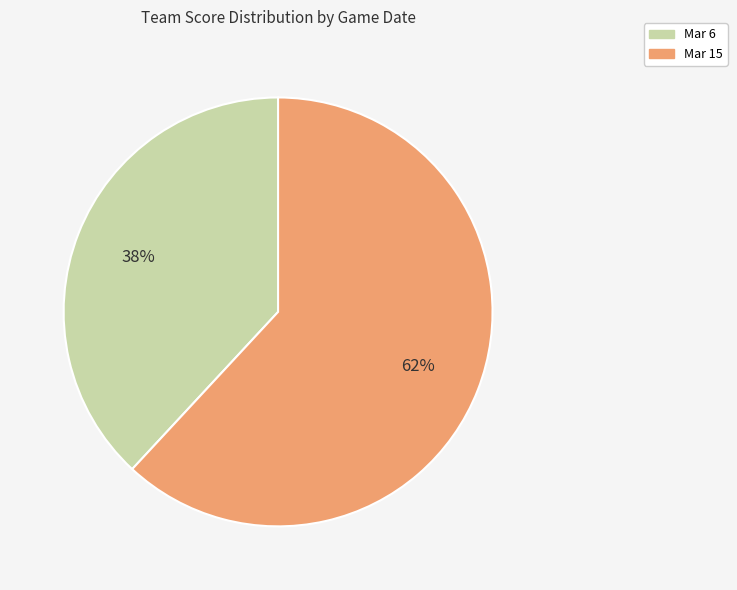

How many segments does this pie chart have?

2